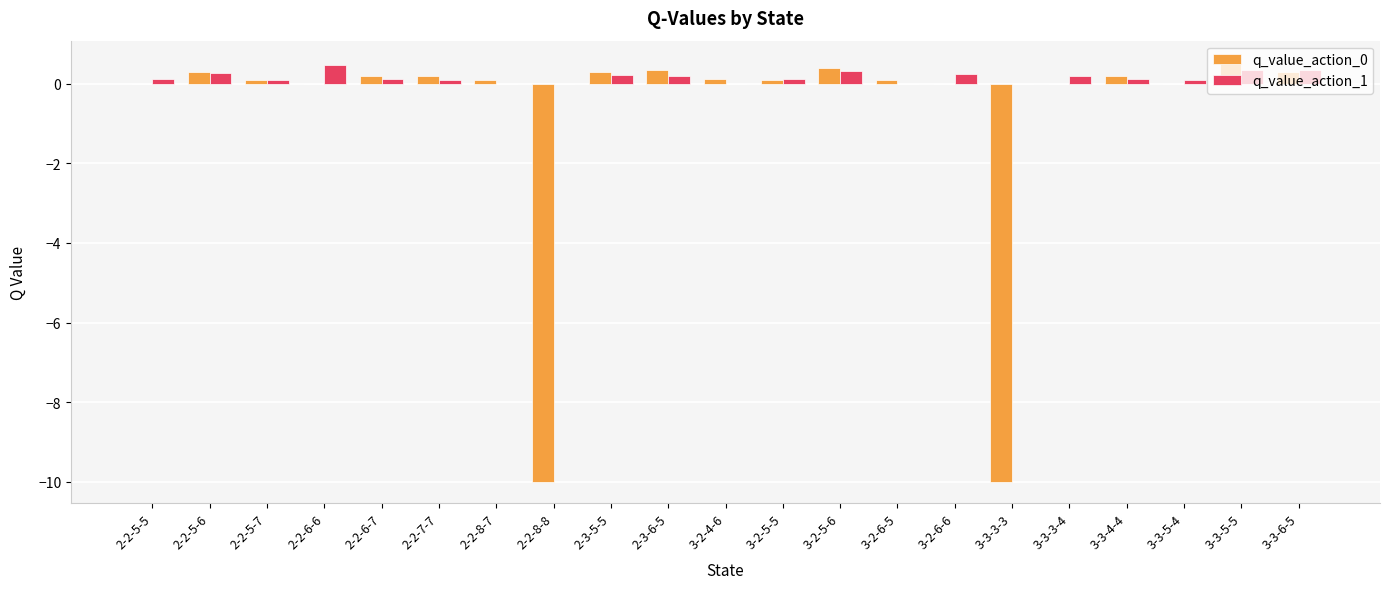

What is the total value across all series at 2-2-8-8?

-10.0